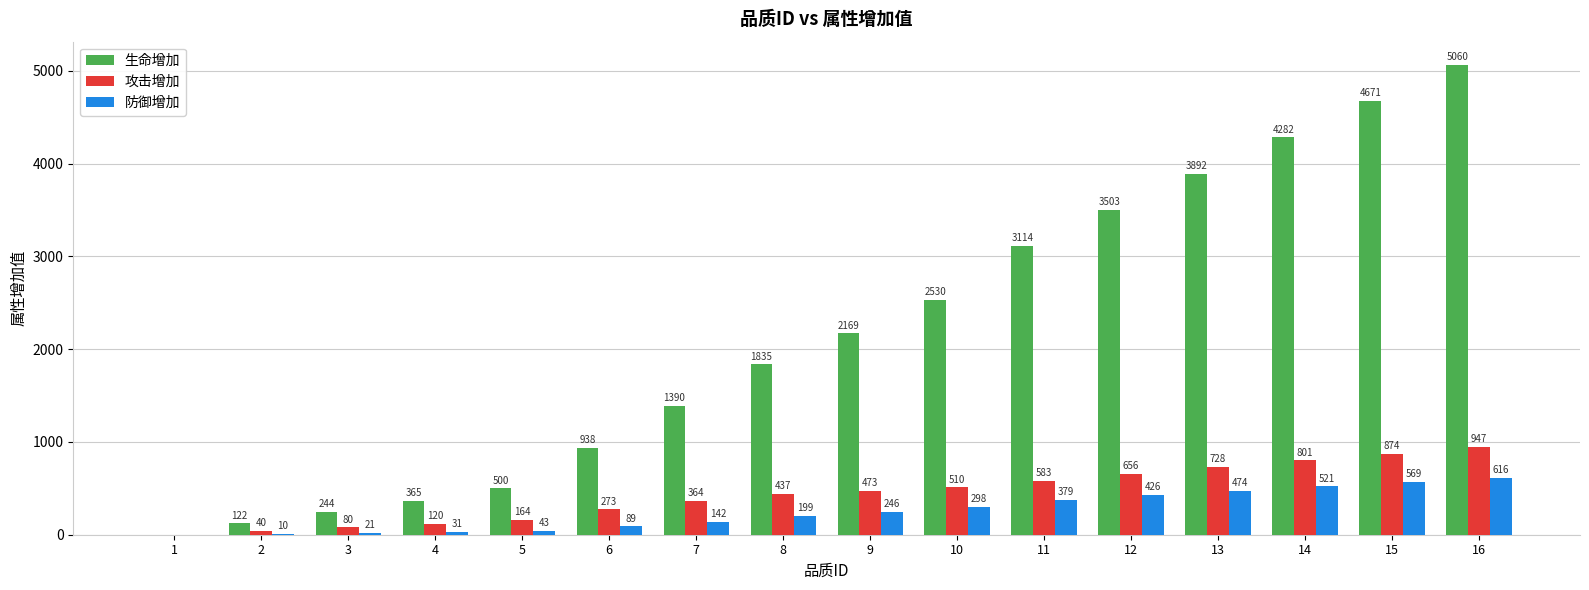

What is the difference between the 生命增加 values at 16 and 14?

778